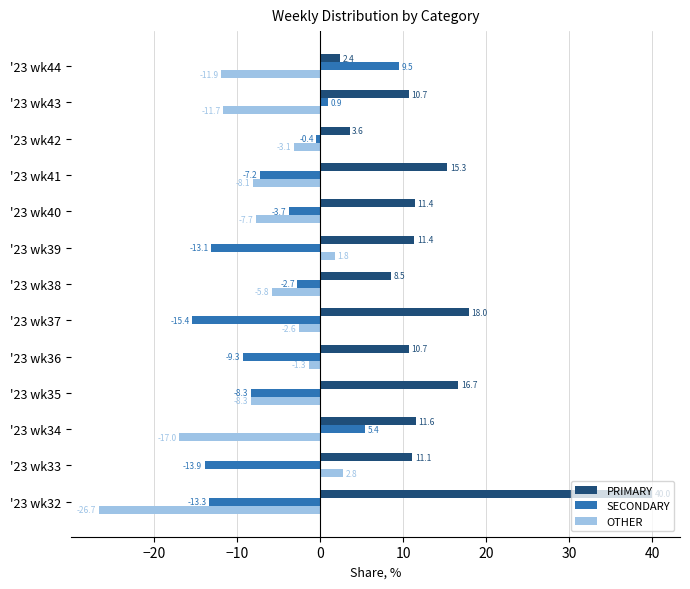

At how many categories does at least one series exceed -19?

13